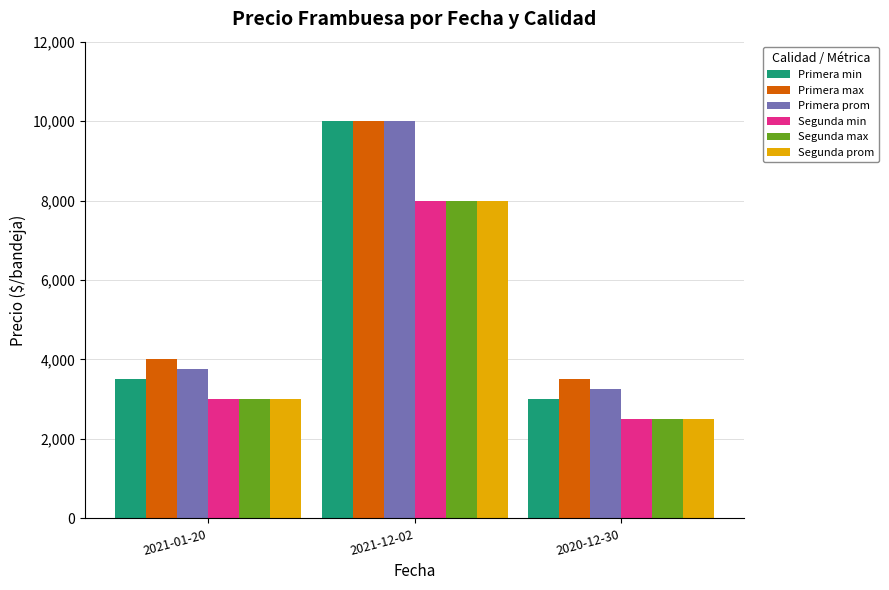

Rank the categories by Segunda max value from lowest to highest.

2020-12-30, 2021-01-20, 2021-12-02